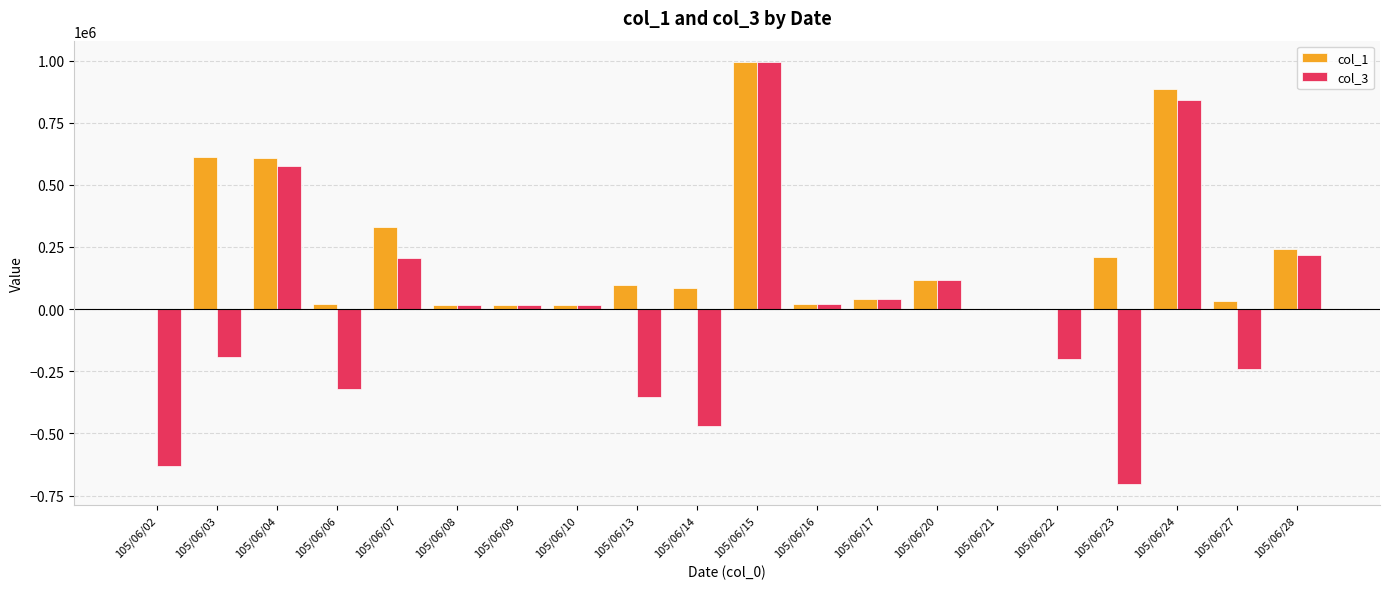

Which series changed the most between 105/06/02 and 105/06/22?

col_3